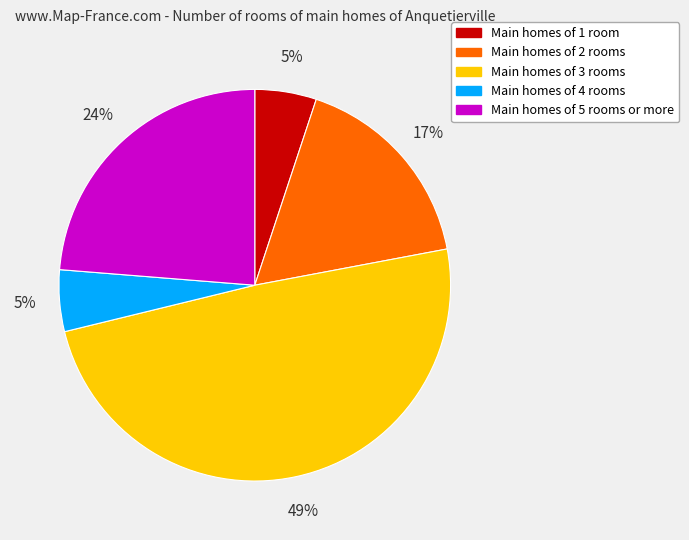

Count the number of slices in the pie.

5